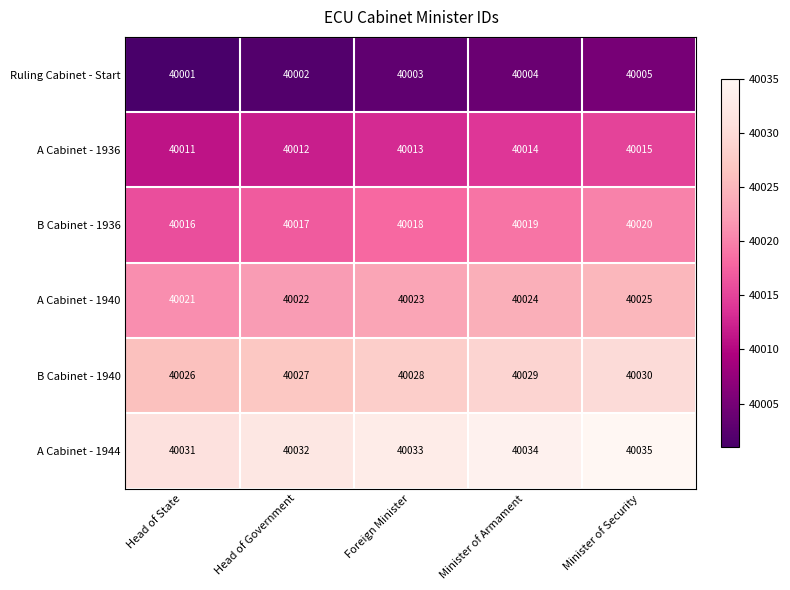

List the series in order of their peak value, lowest first.

Ruling Cabinet - Start, A Cabinet - 1936, B Cabinet - 1936, A Cabinet - 1940, B Cabinet - 1940, A Cabinet - 1944